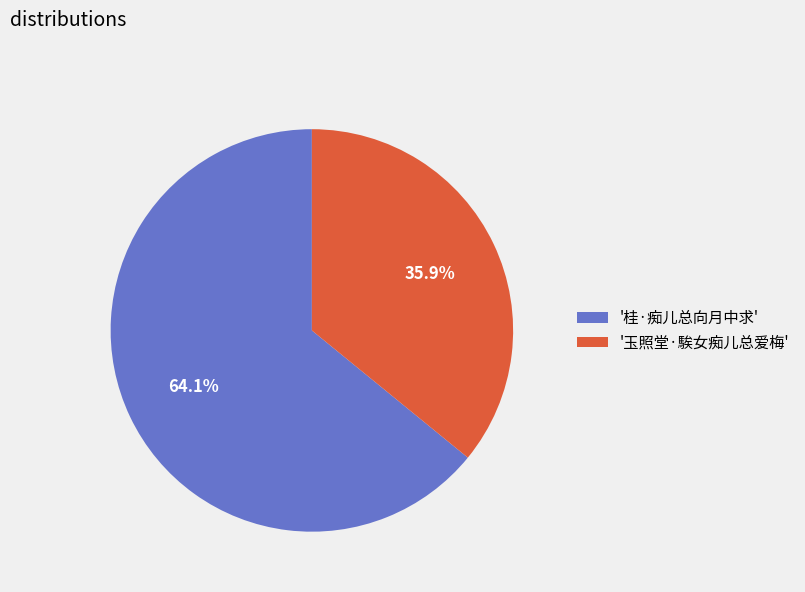

Combined, what portion of the pie is '玉照堂·騃女痴儿总爱梅' and '桂·痴儿总向月中求'?

100.0%